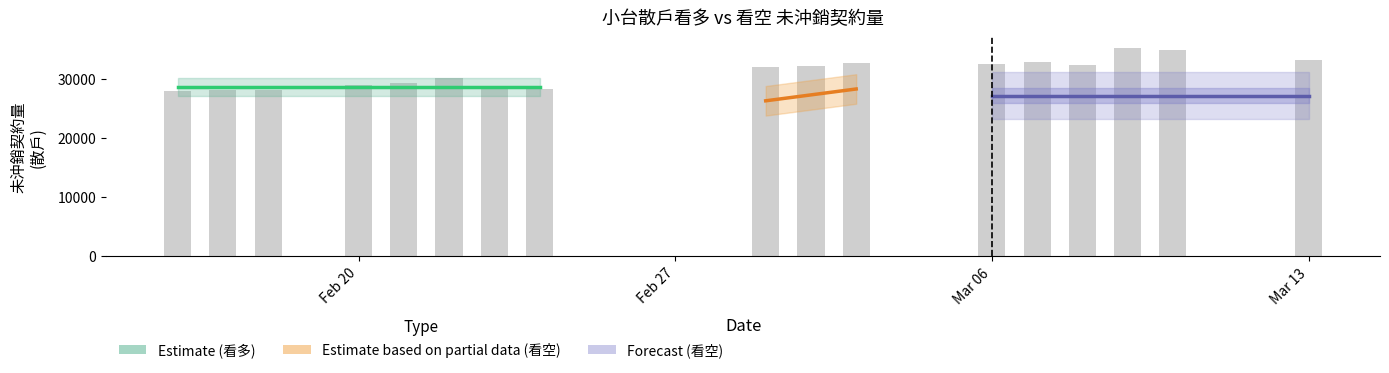

What is the value of the 17th bar from the left?

33130